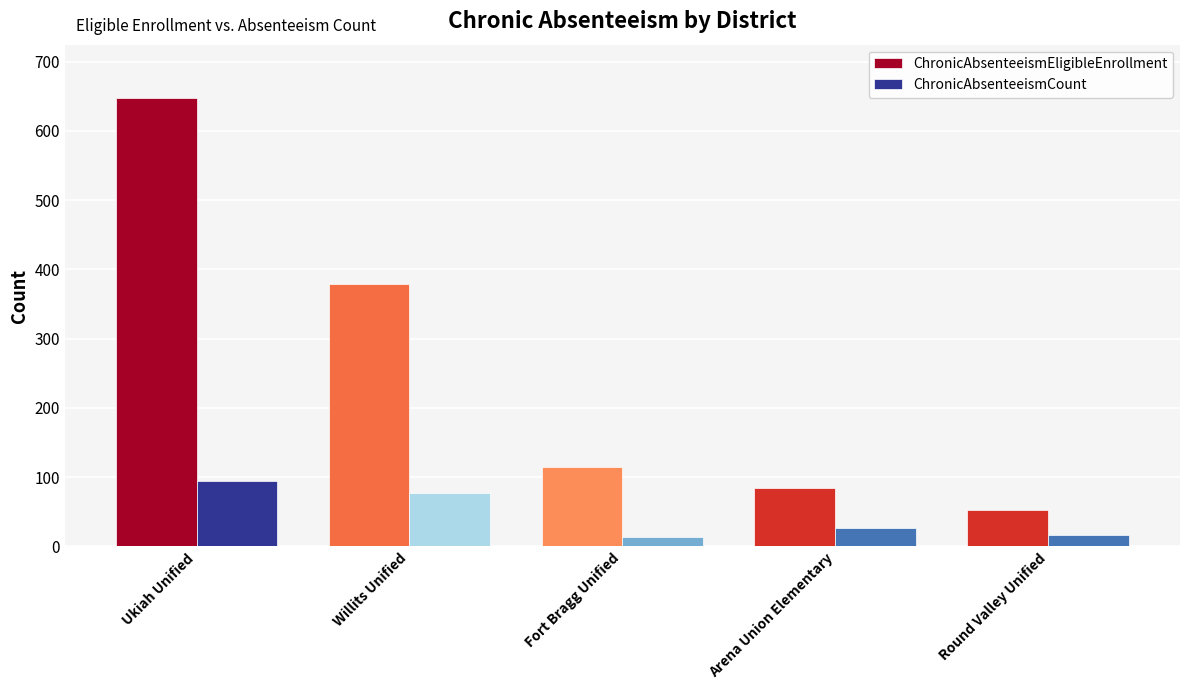

The ChronicAbsenteeismEligibleEnrollment series shows 379 at Willits Unified. True or false?

True